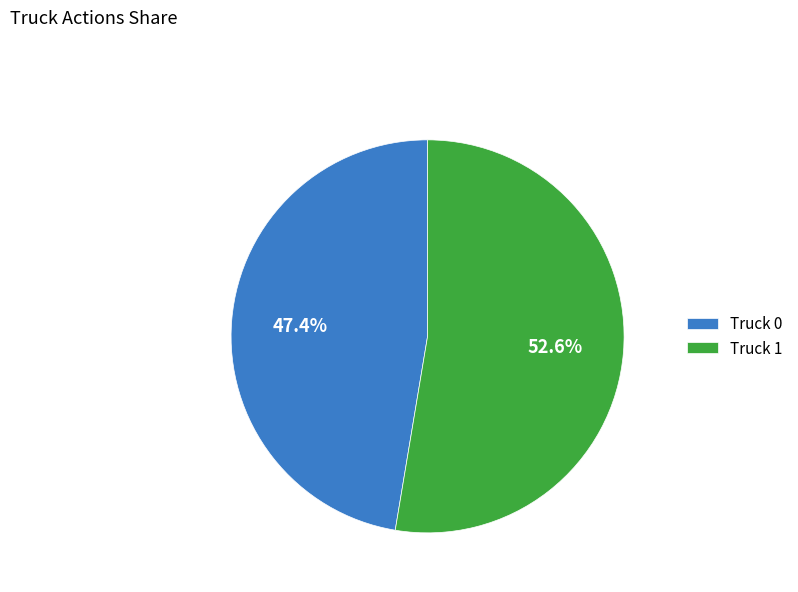

To the nearest percent, what percentage of the pie is Truck 1?

53%